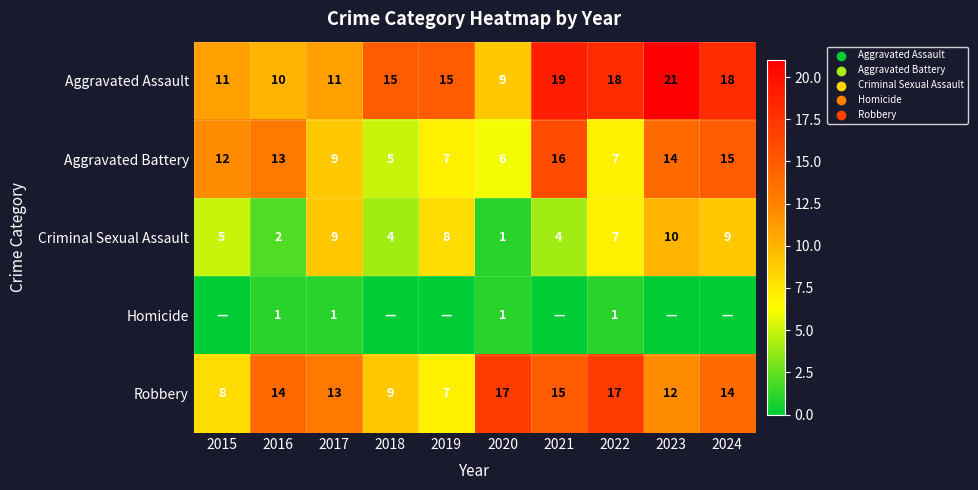

What is the difference between the Robbery values at 2023 and 2021?

3